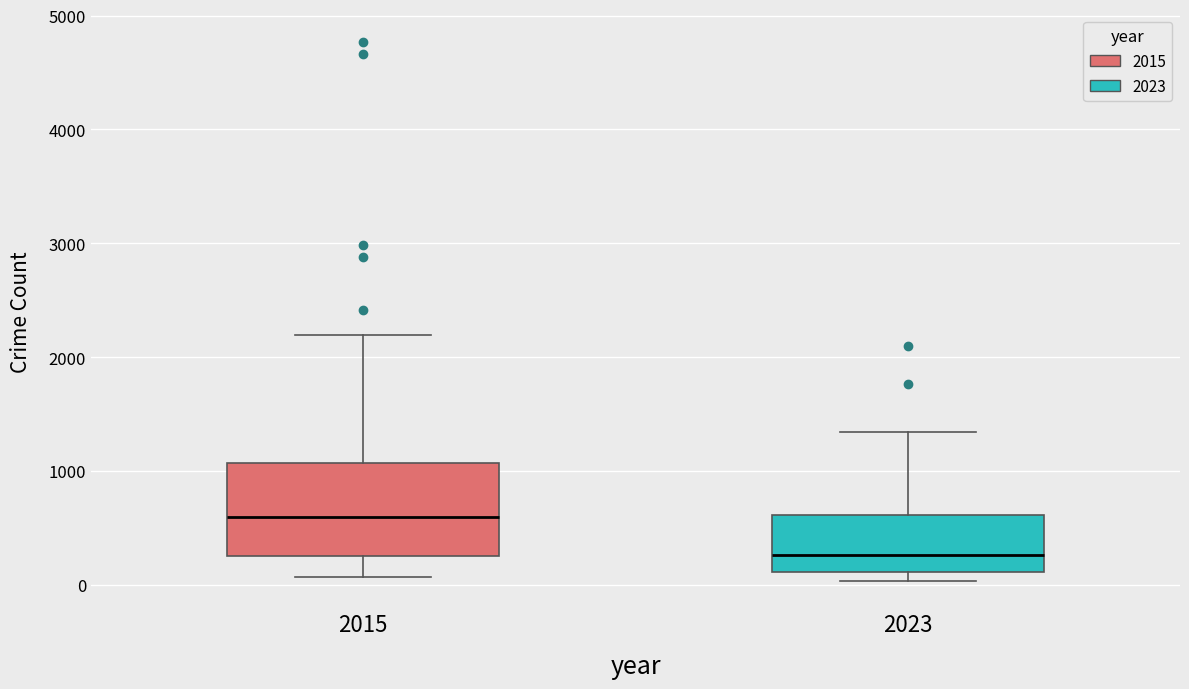

Where is the lower edge of the box at x = 2015 on the y-axis? The values are not printed on the chart, so give them approximately, as read against the axis.

300